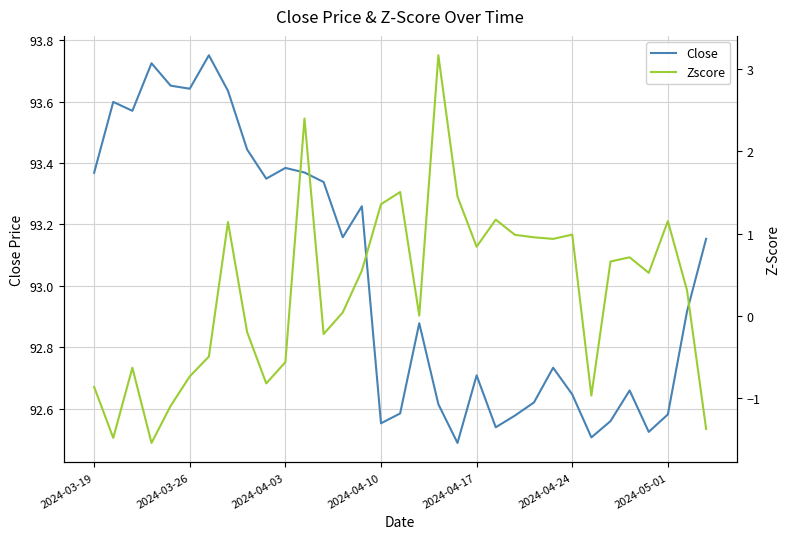

True or false: Close and Zscore intersect in this chart.

False